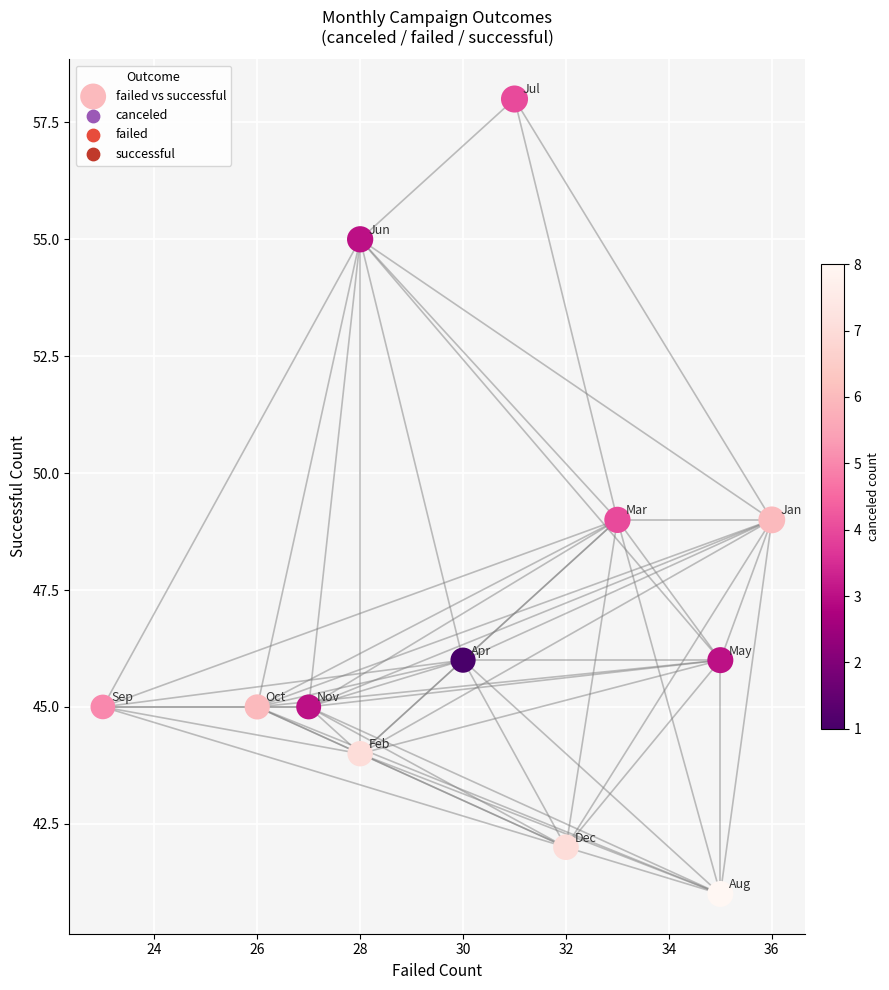

What is the range of Y values (max minus min)?

17